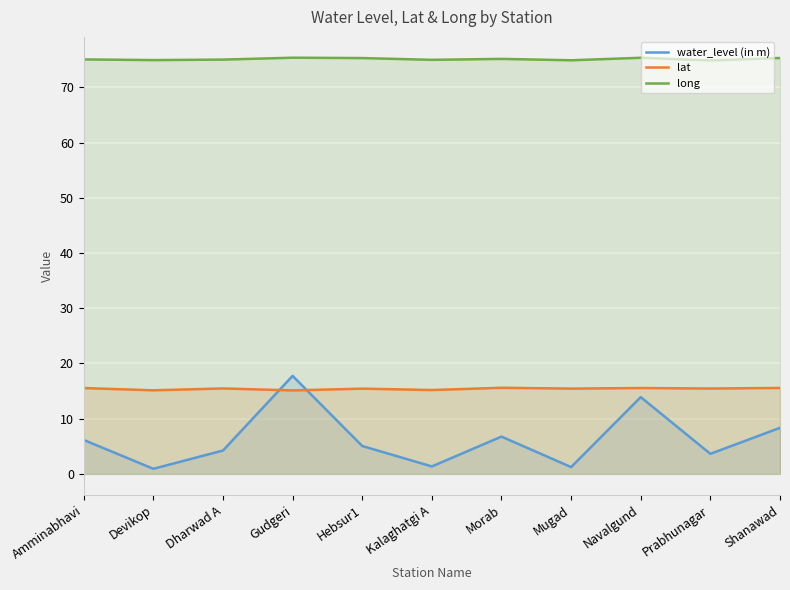

What is the label of the 9th point from the right?

Dharwad A